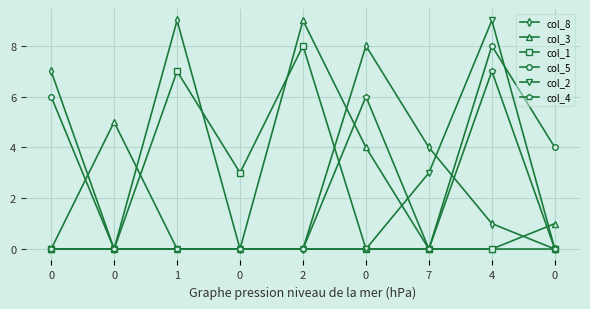

Which series ends up on top after the final intersection of col_5 and col_3?

col_3